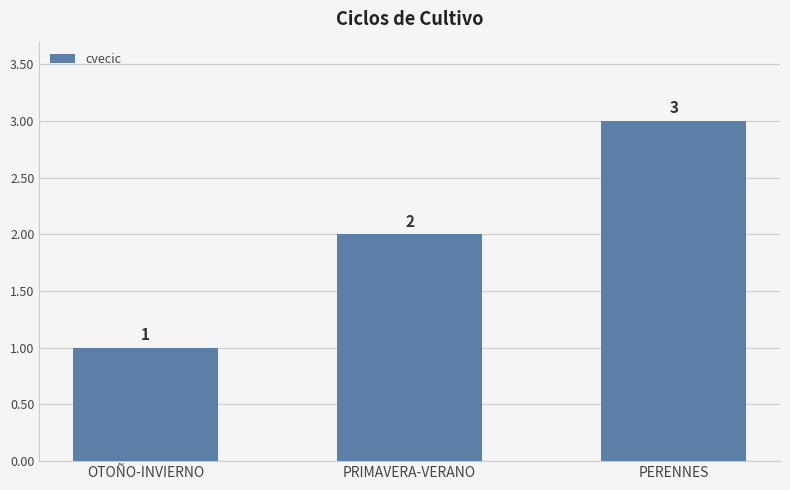

What is the label of the 2nd bar from the right?

PRIMAVERA-VERANO